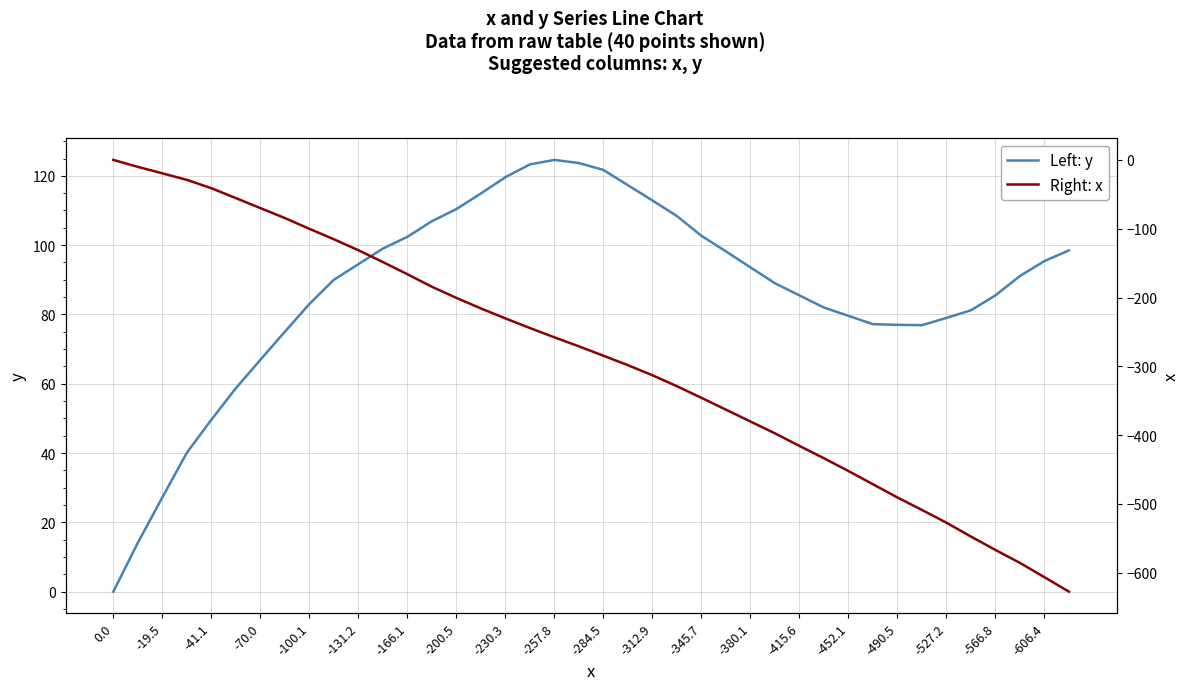

How many series are shown in this chart?

2